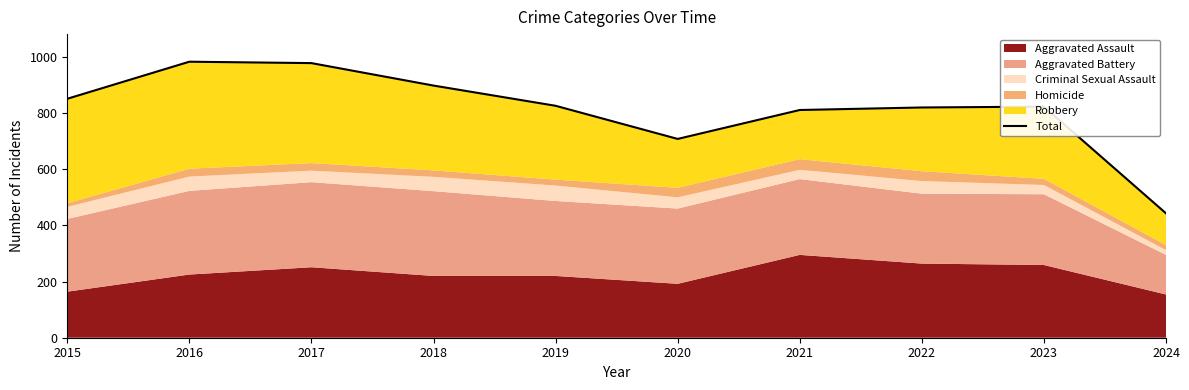

Reading left to right, what are all the values shown in this chart?

2015=851	2016=983	2017=978	2018=898	2019=826	2020=708	2021=811	2022=820	2023=823	2024=443